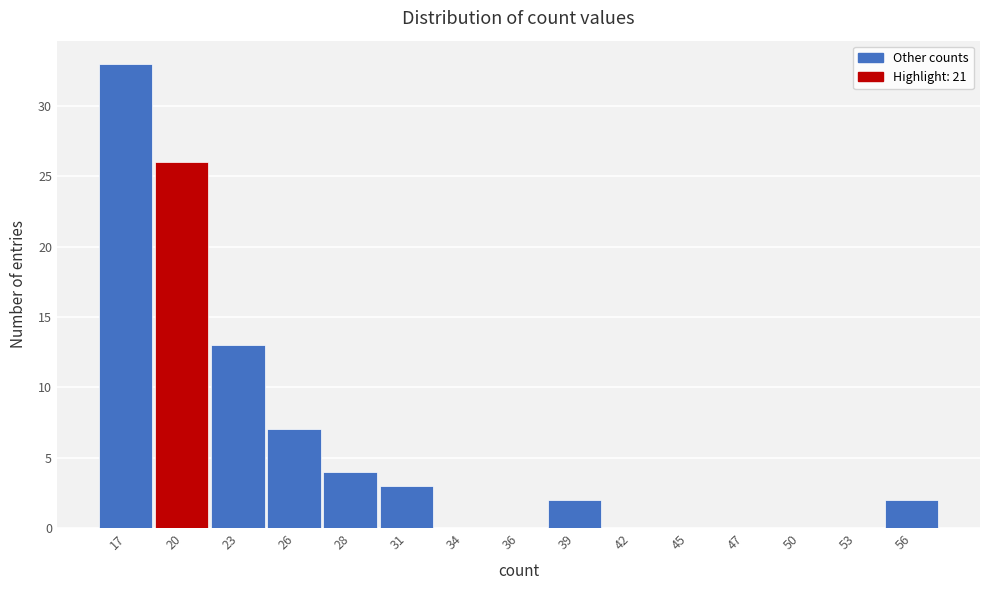

Reading left to right, transcribe all the data shown in this chart.

17=33	20=26	23=13	26=7	28=4	31=3	34=0	36=0	39=2	42=0	45=0	47=0	50=0	53=0	56=2